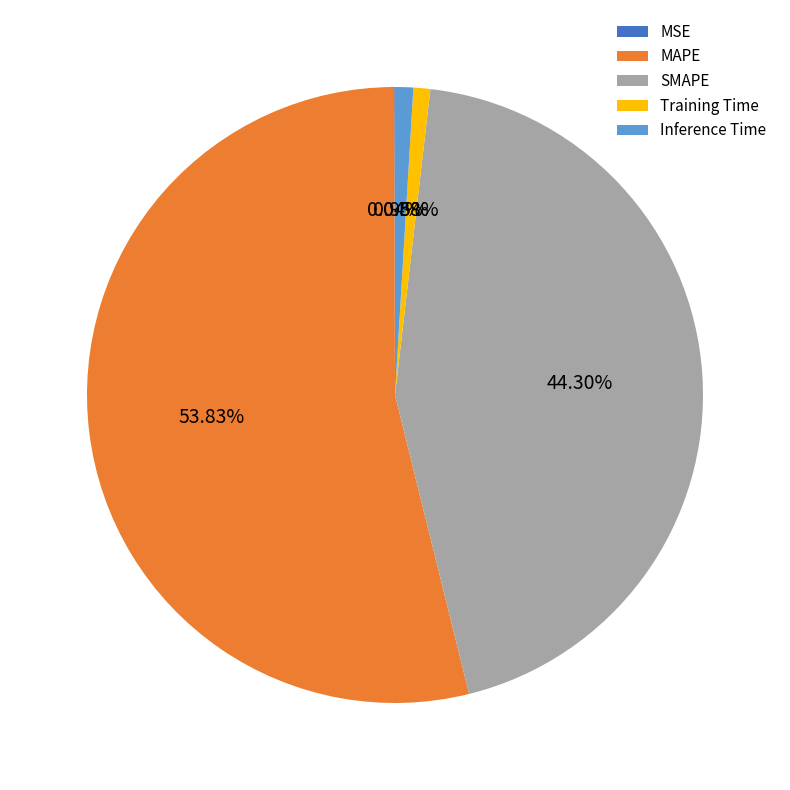

Which slice represents more than half of the pie?

MAPE